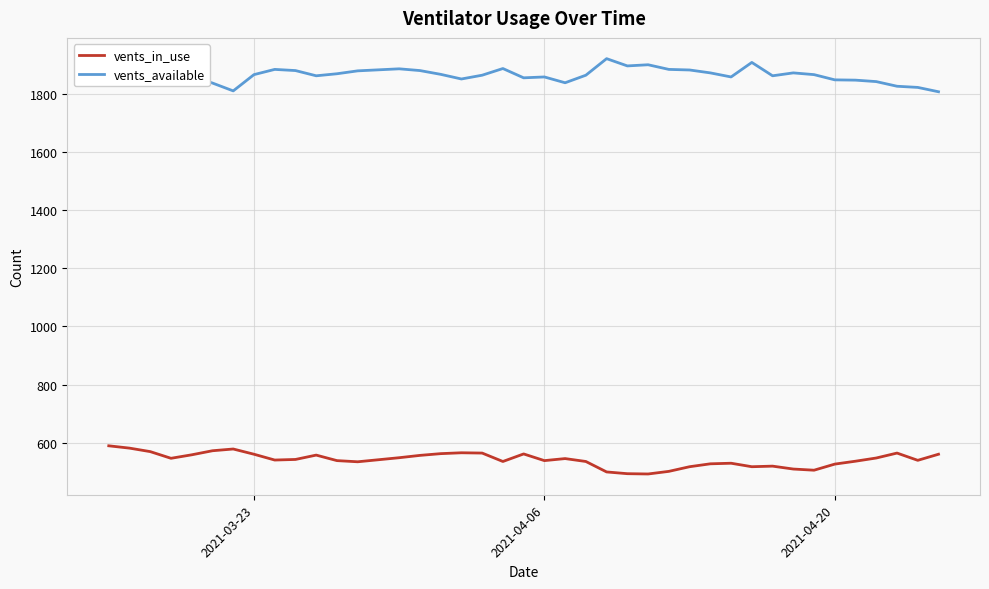

How many lines are shown in the chart?

2